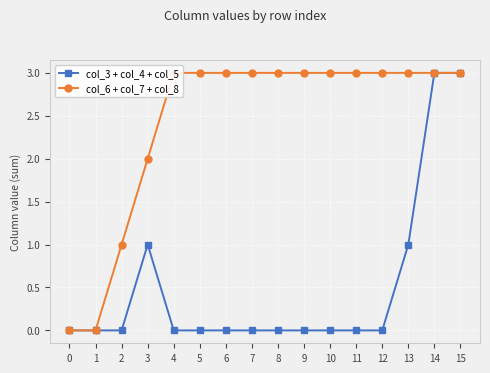

Is this an area chart (filled region under the line)?

No